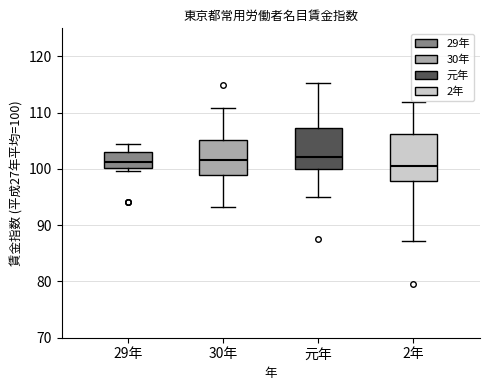

Reading left to right, read every box against the y-axis: the position of its median line, the range the box covers, and the ends of its whiskers. The values are not printed on the chart, so give them approximately, as read against the axis.

29年: median 101, box 100 to 103, whiskers 100 (just below the box's lower edge) to 104
30年: median 102, box 99 to 105, whiskers 93 to 111
元年: median 102, box 100 to 107, whiskers 95 to 115
2年: median 101, box 98 to 106, whiskers 87 to 112